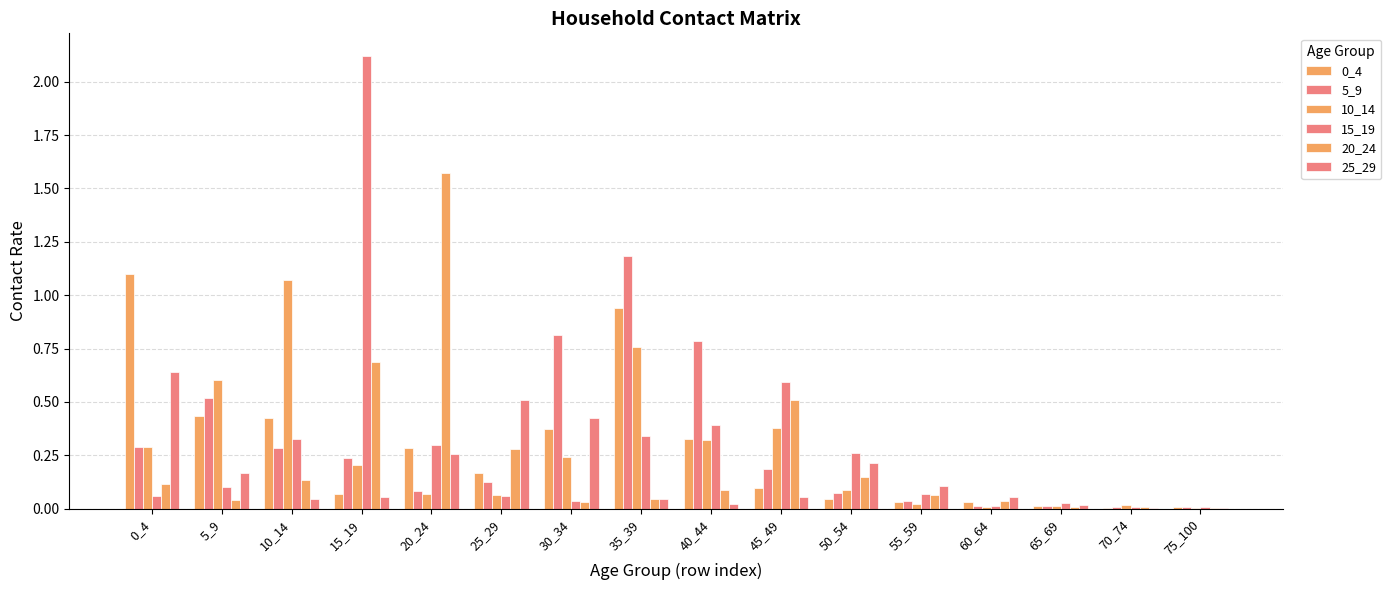

Are the bars grouped side by side (vs. stacked)?

Yes